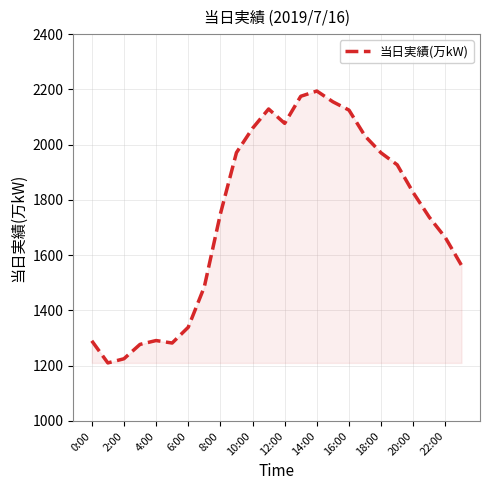

What is the greatest value displayed?

2194